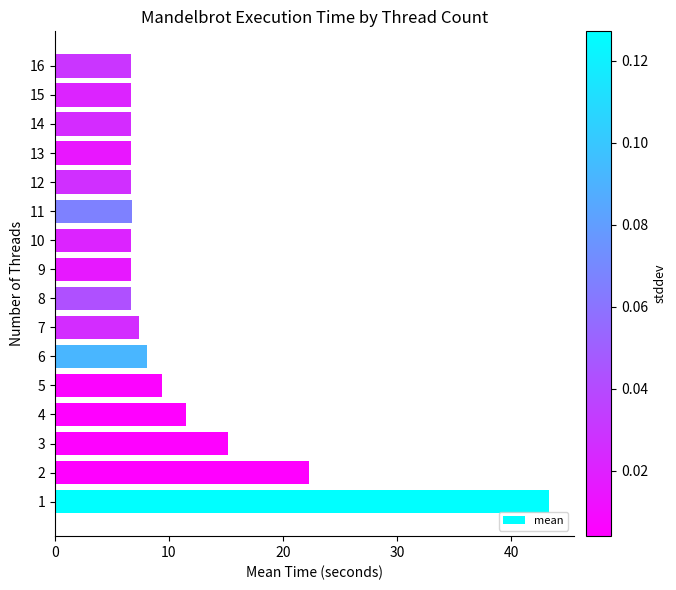

Between 5 and 3, which is larger?

3